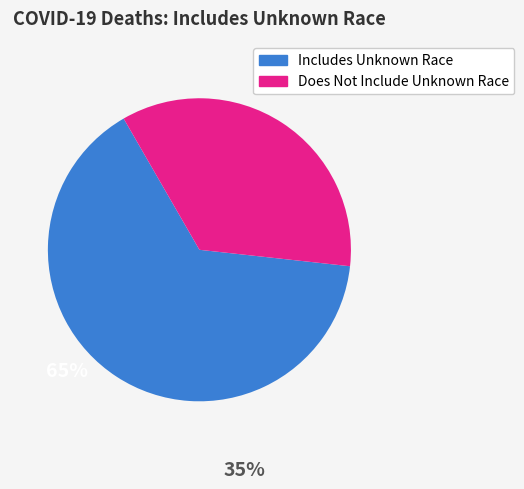

Is there a majority slice in this chart?

Yes